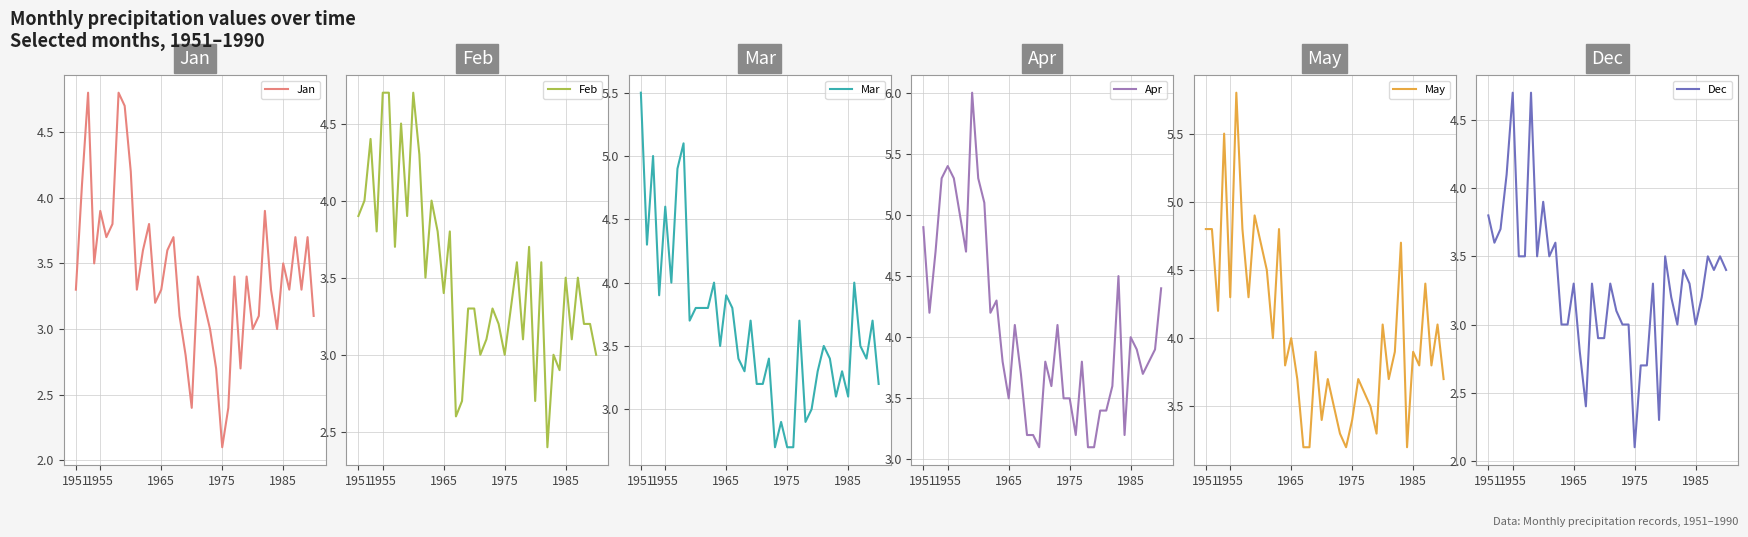

True or false: Feb has more than 1 interior local peaks.

True